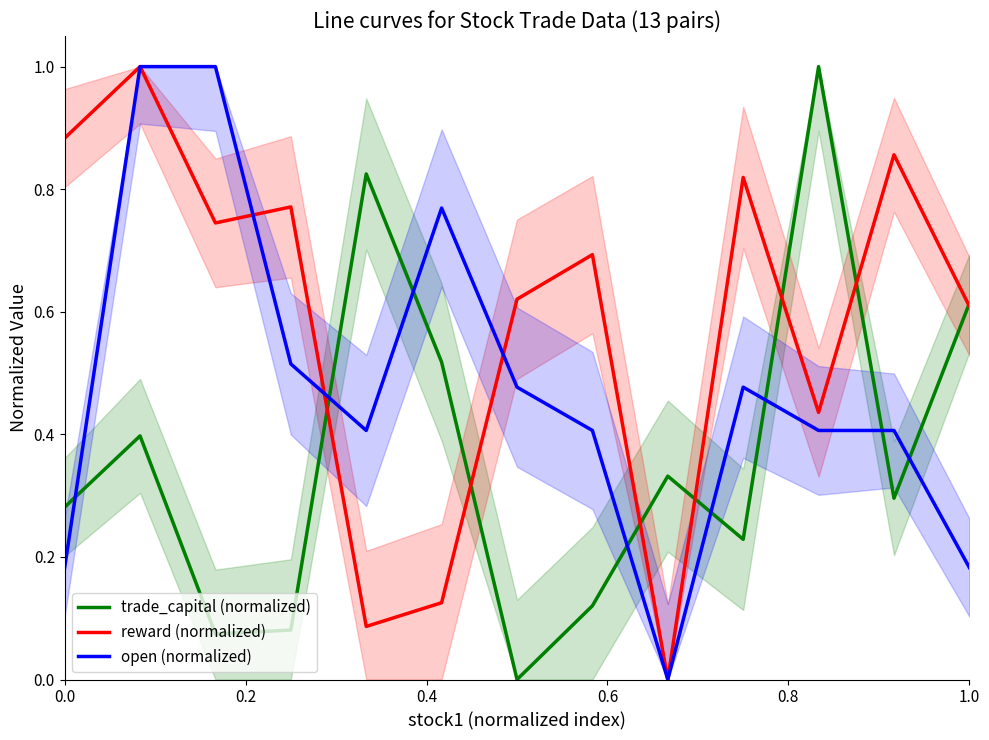

Is it true that open (normalized) equals 0.2 at 0.0?

True